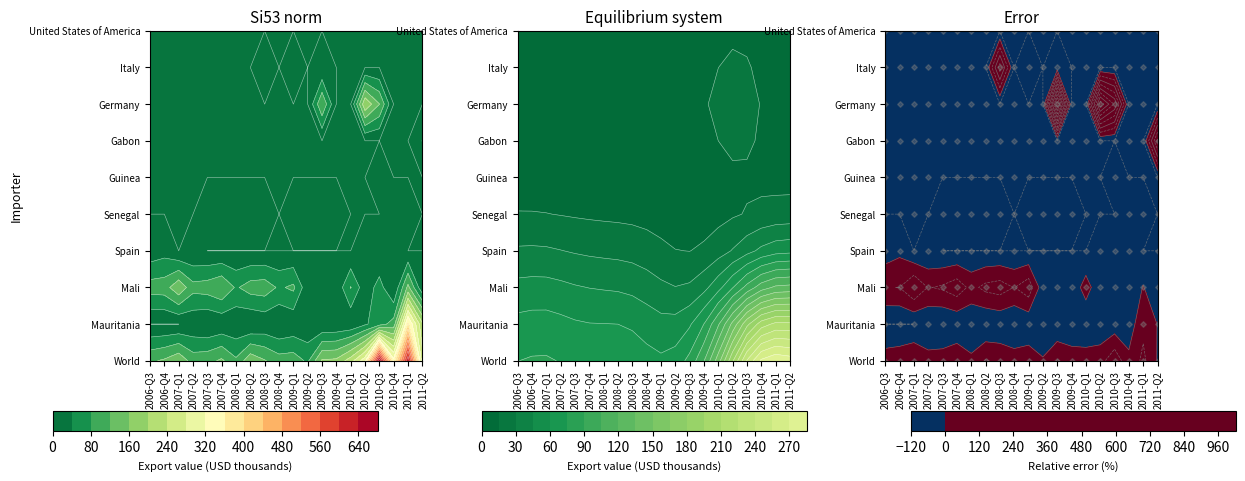

What is the maximum value for Italy?

2